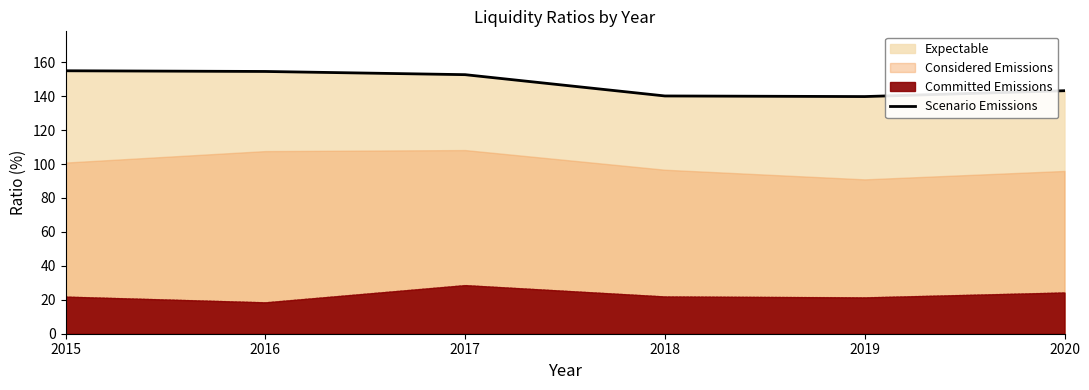

What is the change in value from 2015 to 2016?

-0.4